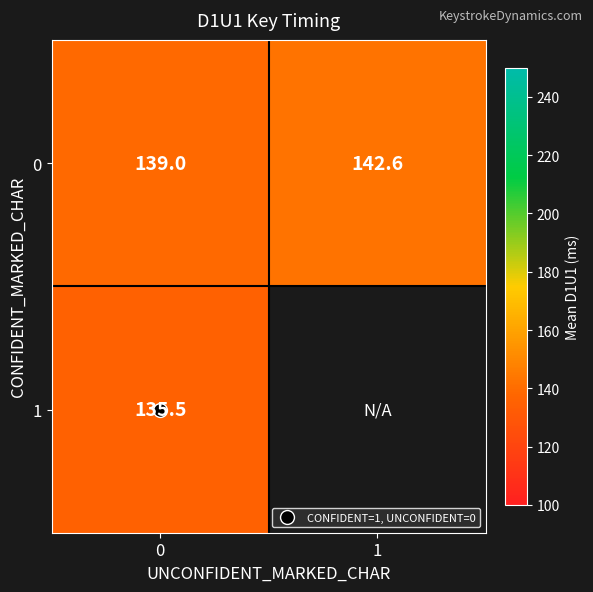

What is the minimum value for row_1?

135.5